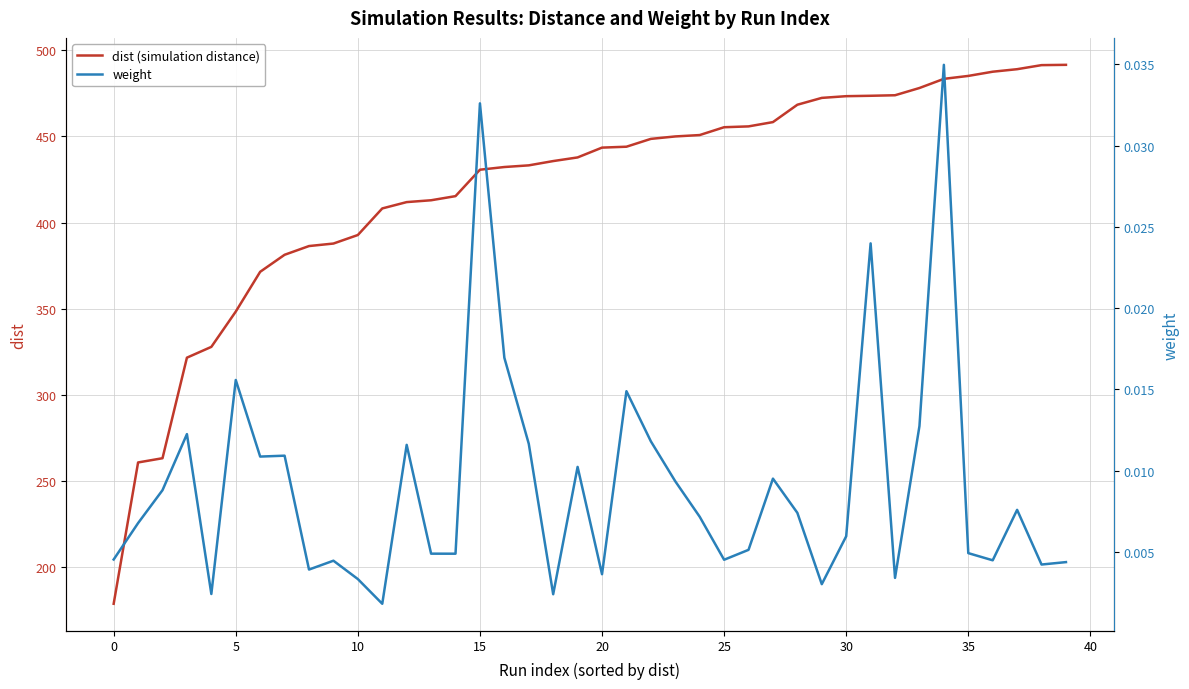

What are all the series names shown in the legend?

dist (simulation distance), weight